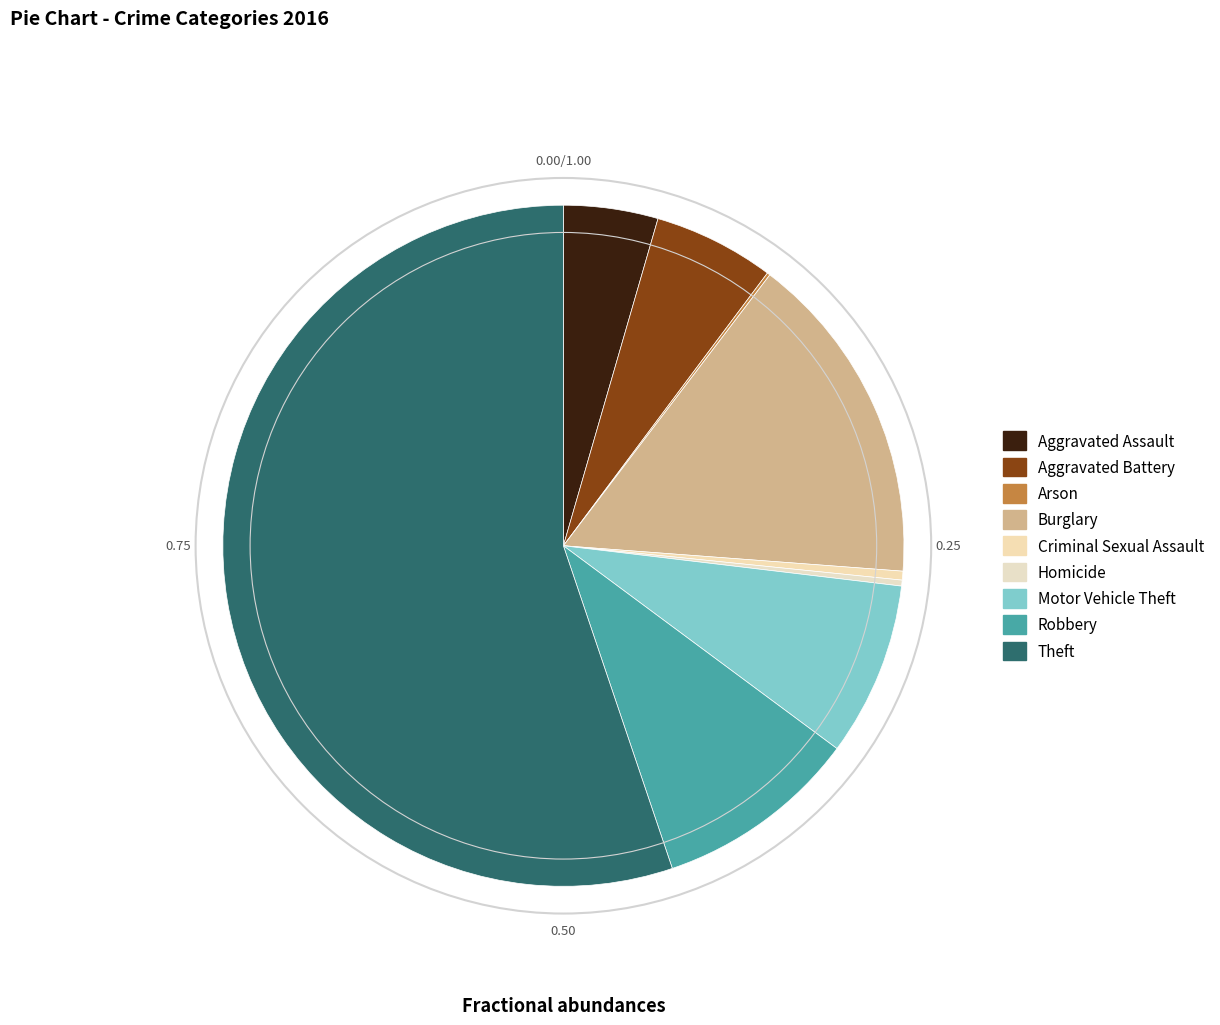

What percentage is the Aggravated Assault slice, to the nearest percent?

4%